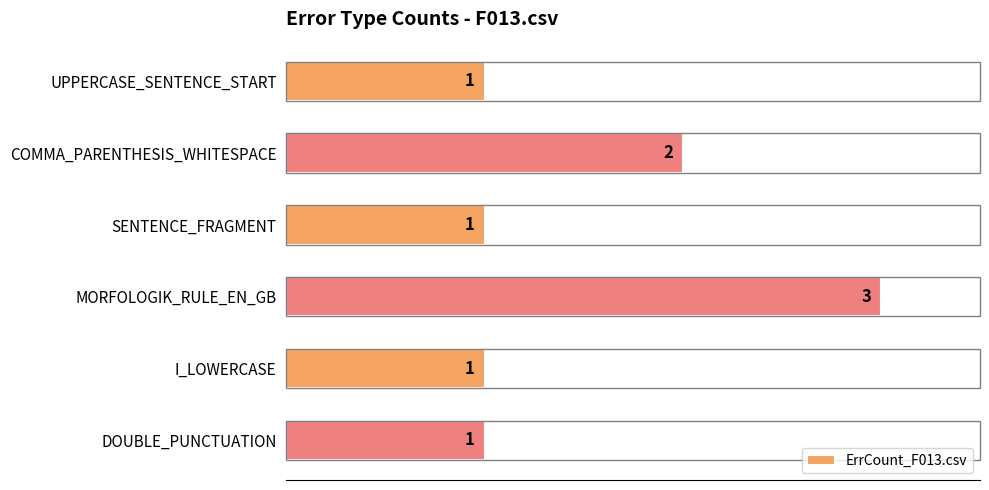

How many values are between 1 and 2?

5